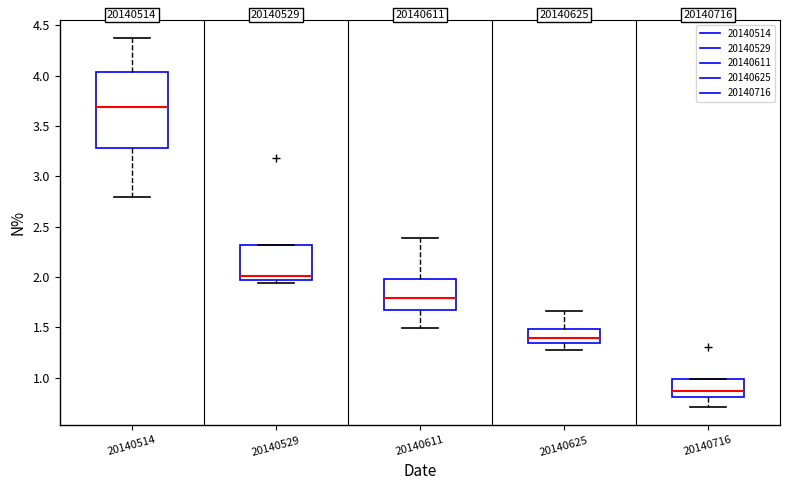

Which box's median line is the lowest?

20140716